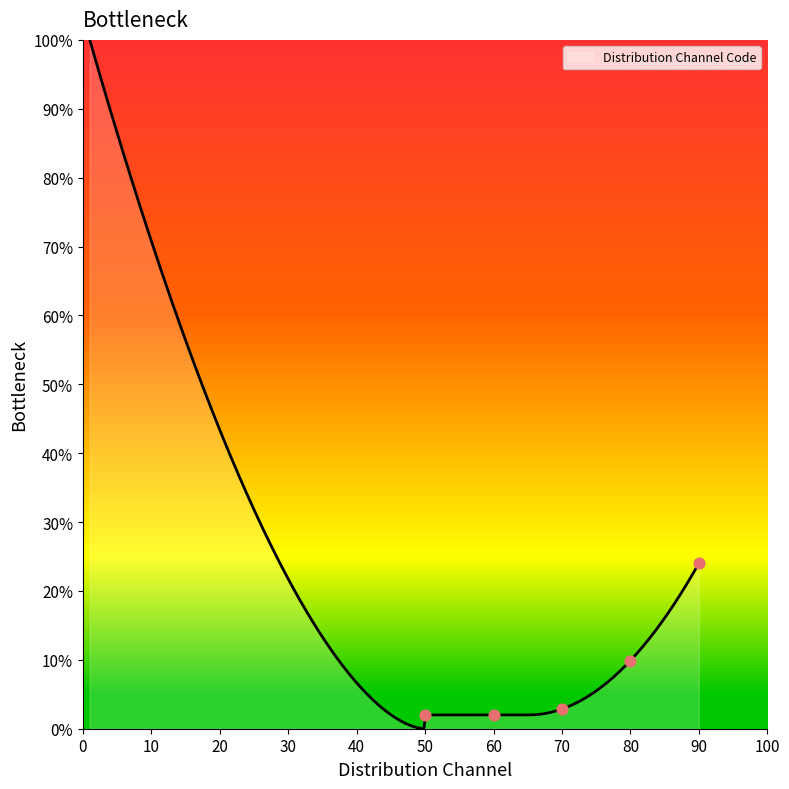

Which has a higher value, 40 or 80?

80